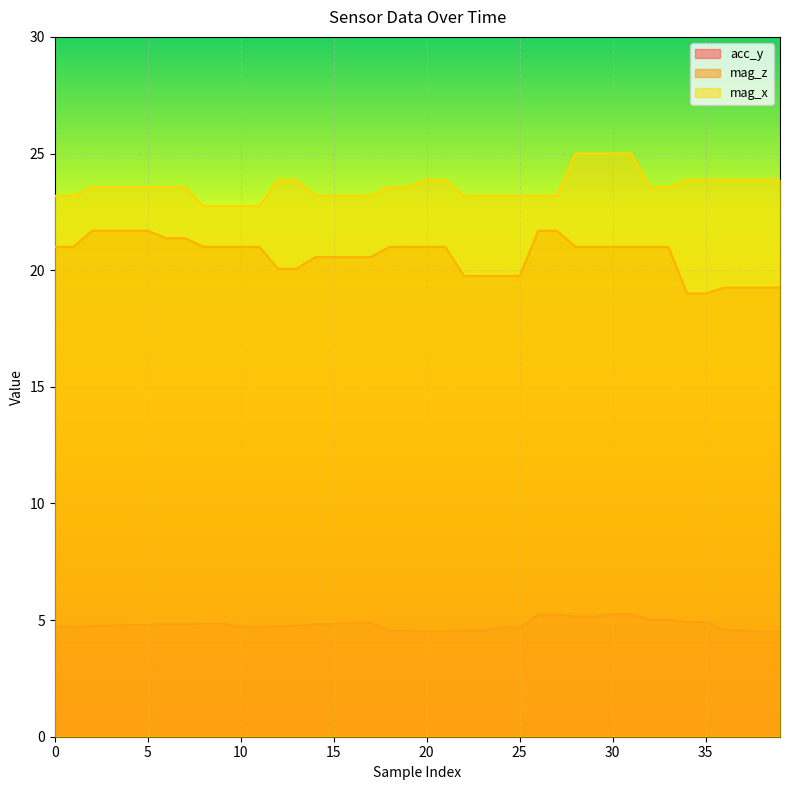

What is the average value of the acc_y series?

4.8